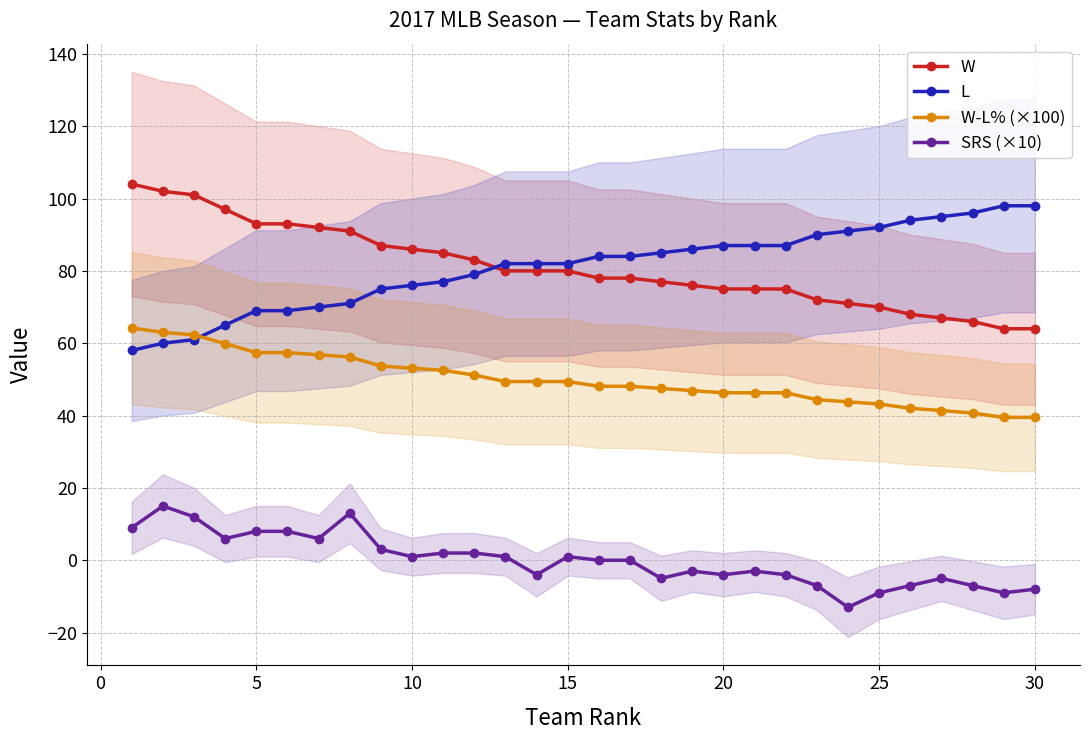

True or false: W-L% (×100) has a value of 24.0 at 25.

False